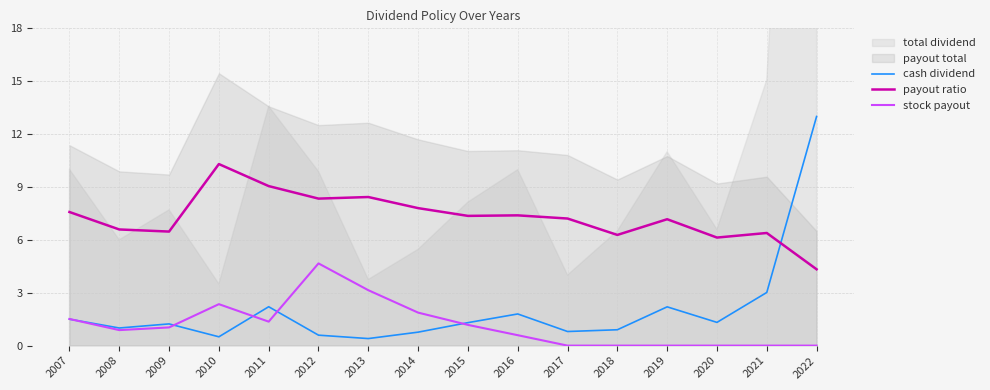

Which category has the highest value in the stock payout series?

2012